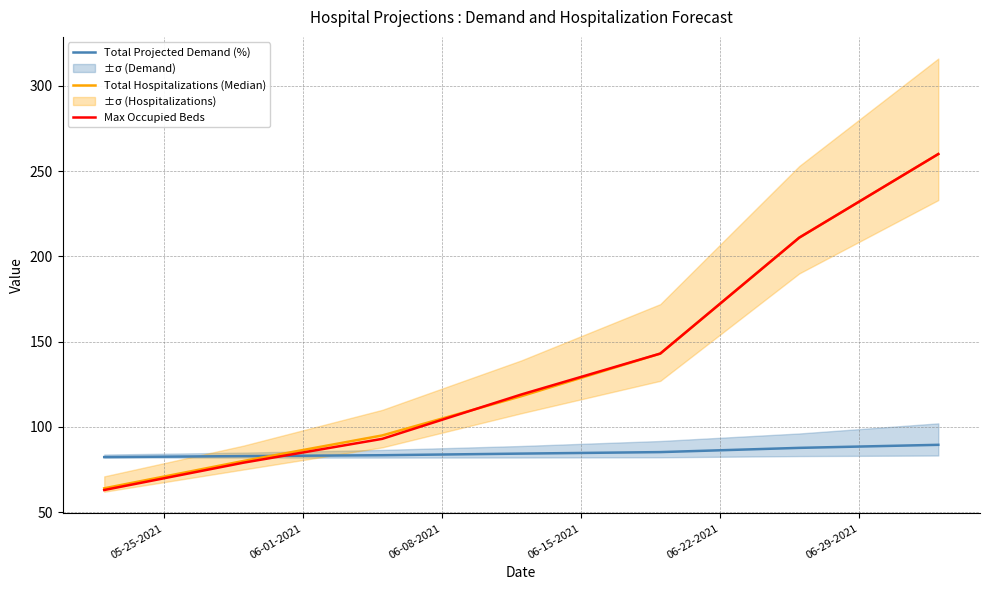

What is the minimum value for Total Hospitalizations (Median)?

64.0